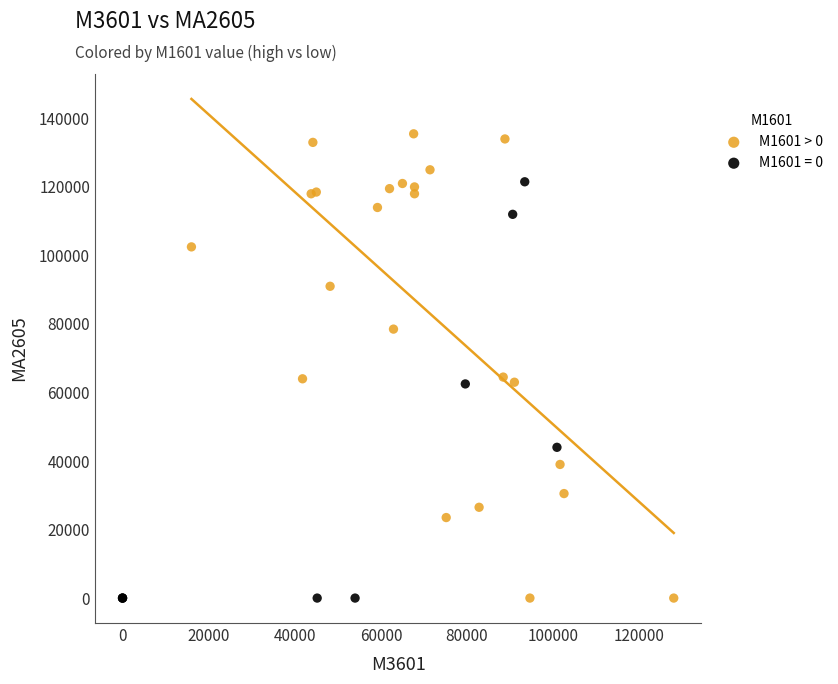

Which series contains the highest Y value?

M1601 > 0